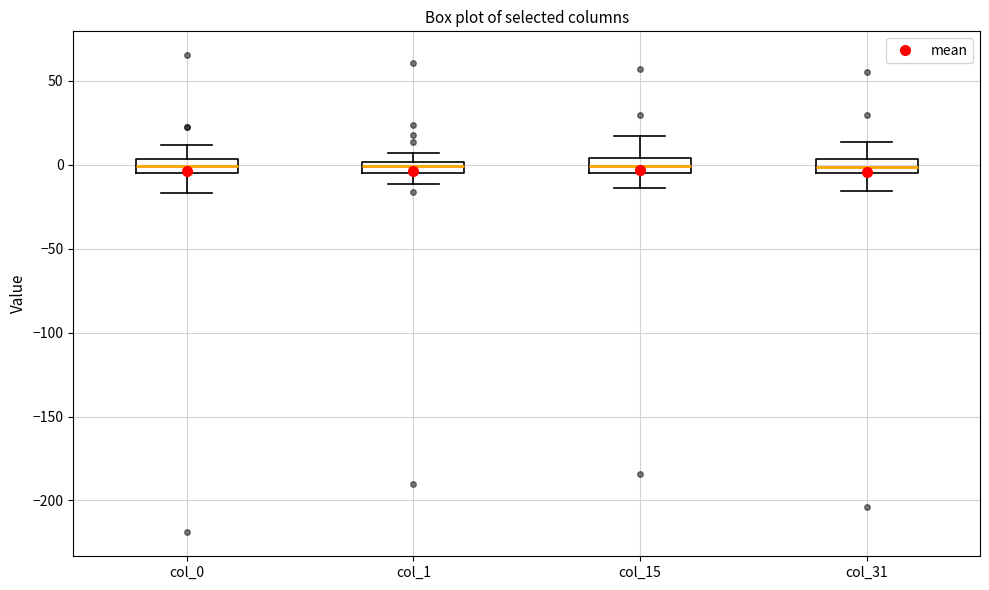

Where does the median line of the box for col_15 sit on the y-axis? The values are not printed on the chart, so give them approximately, as read against the axis.

0